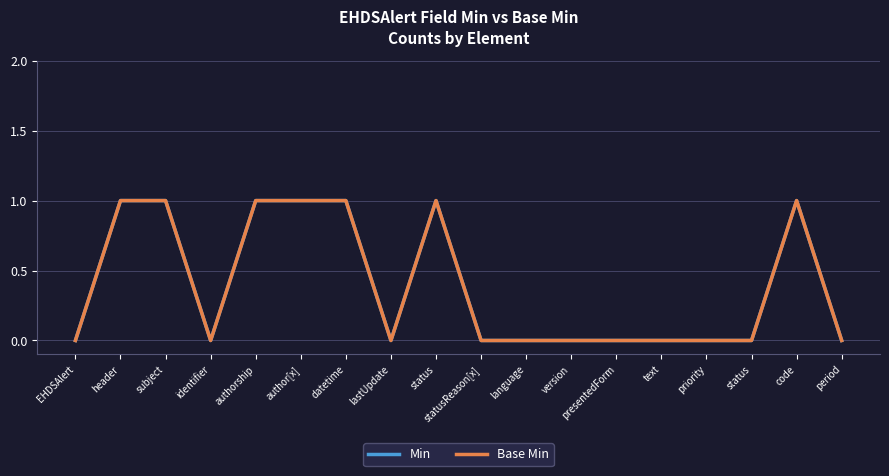

What is the label of the 4th point from the left?

identifier